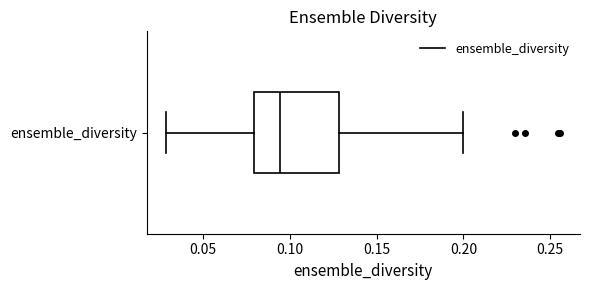

Where is the left edge of the box for ensemble_diversity on the x-axis? The values are not printed on the chart, so give them approximately, as read against the axis.

0.080